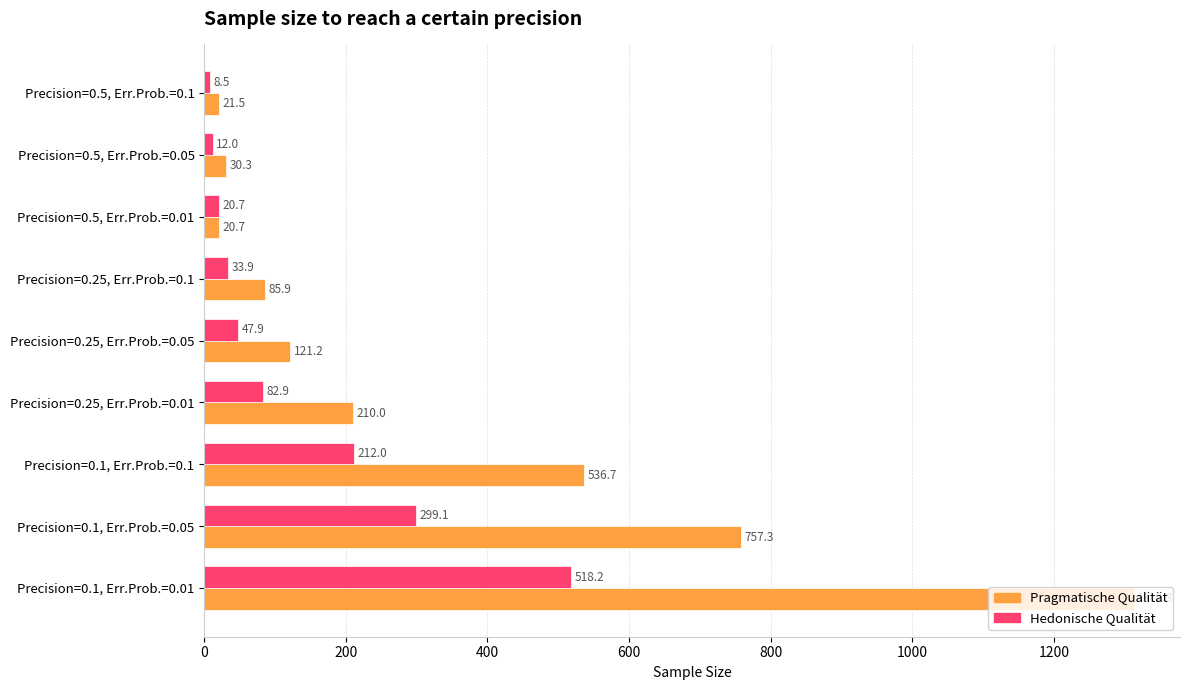

At how many categories does at least one series exceed 252?

3